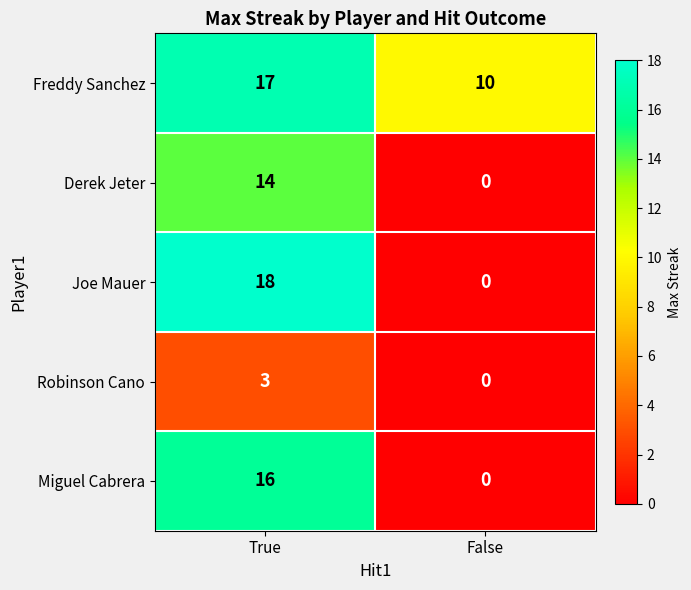

What is the difference between the Robinson Cano values at True and False?

3